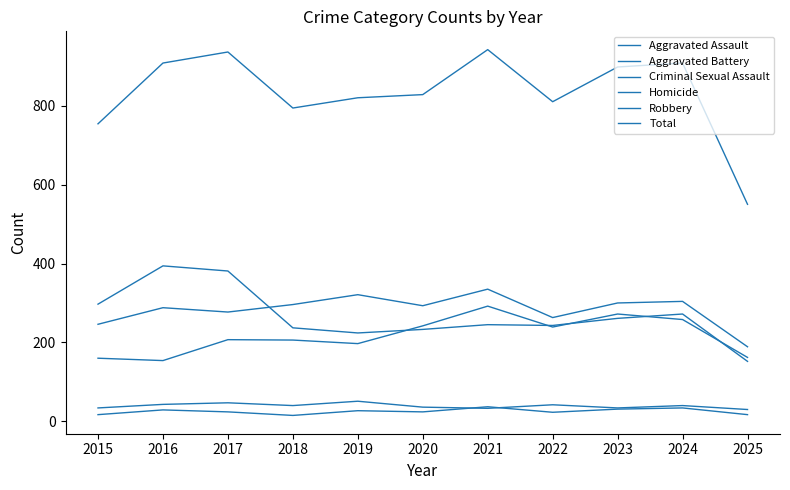

What is the approximate value of Criminal Sexual Assault at 2022, to the nearest 5?

40